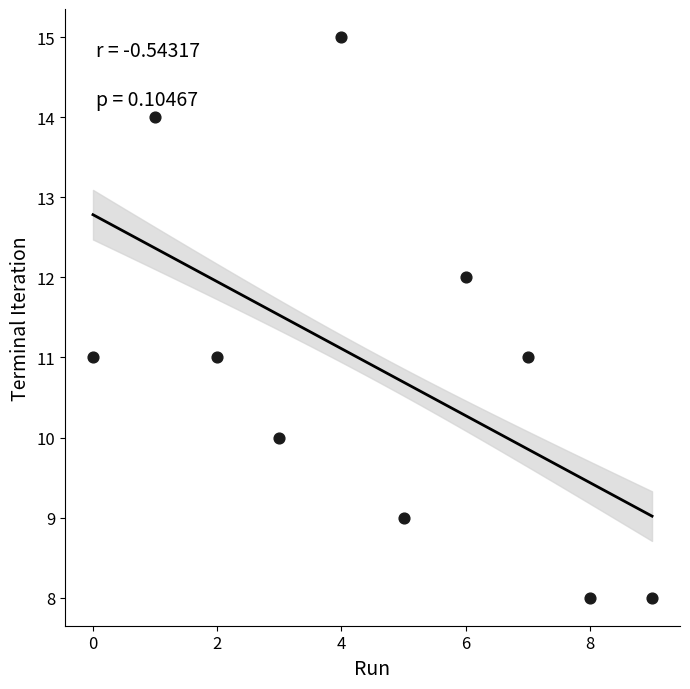

What is the average Y value?

11